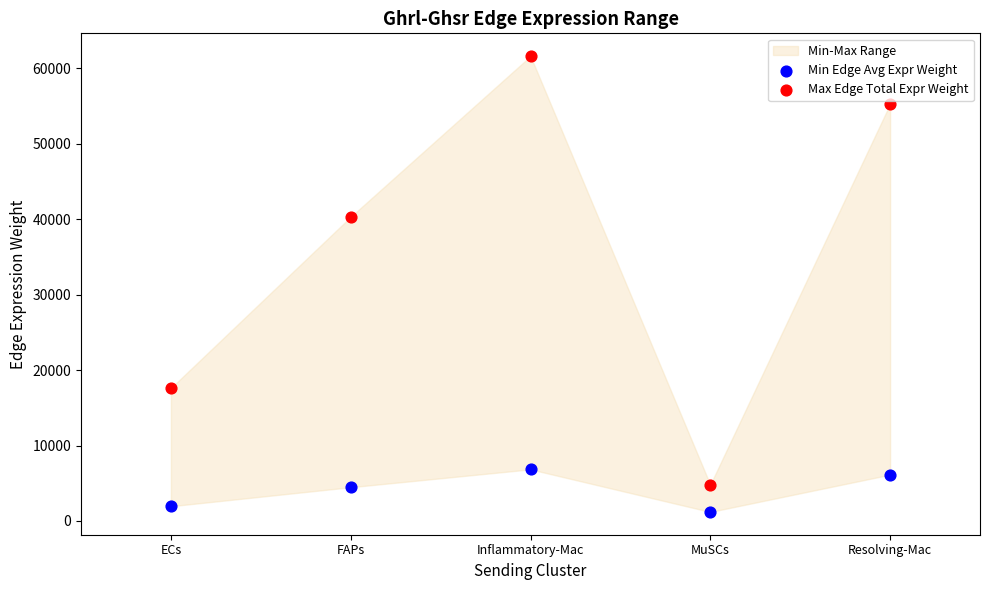

Across all series, what Y value is closest to 31404?

40309.8